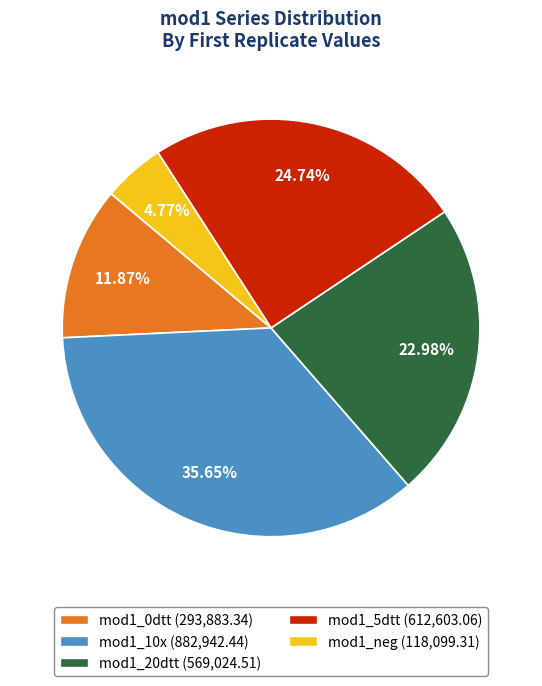

To the nearest percent, what percentage of the pie is mod1_0dtt?

12%